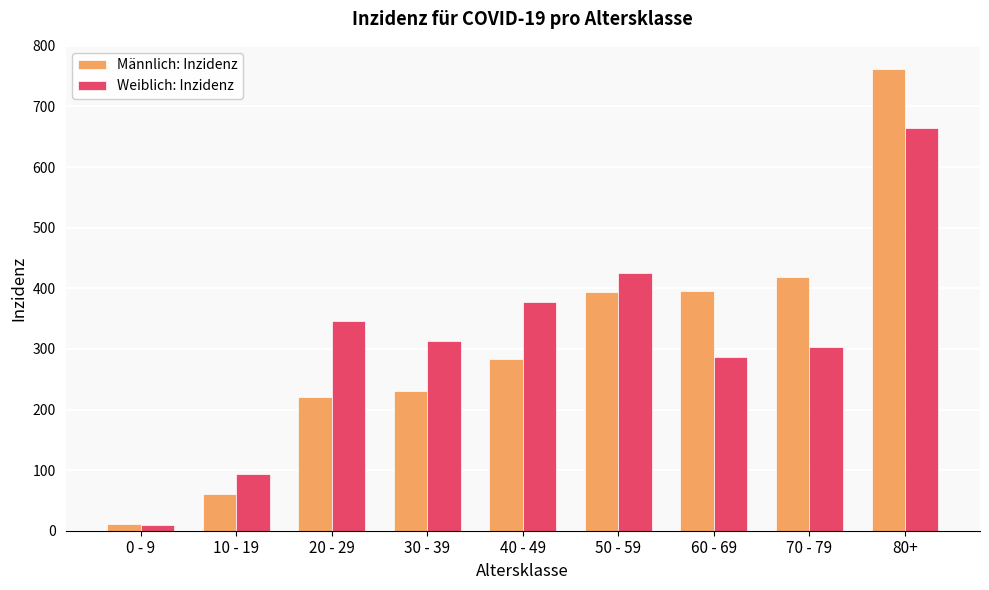

What are all the series names shown in the legend?

Männlich: Inzidenz, Weiblich: Inzidenz